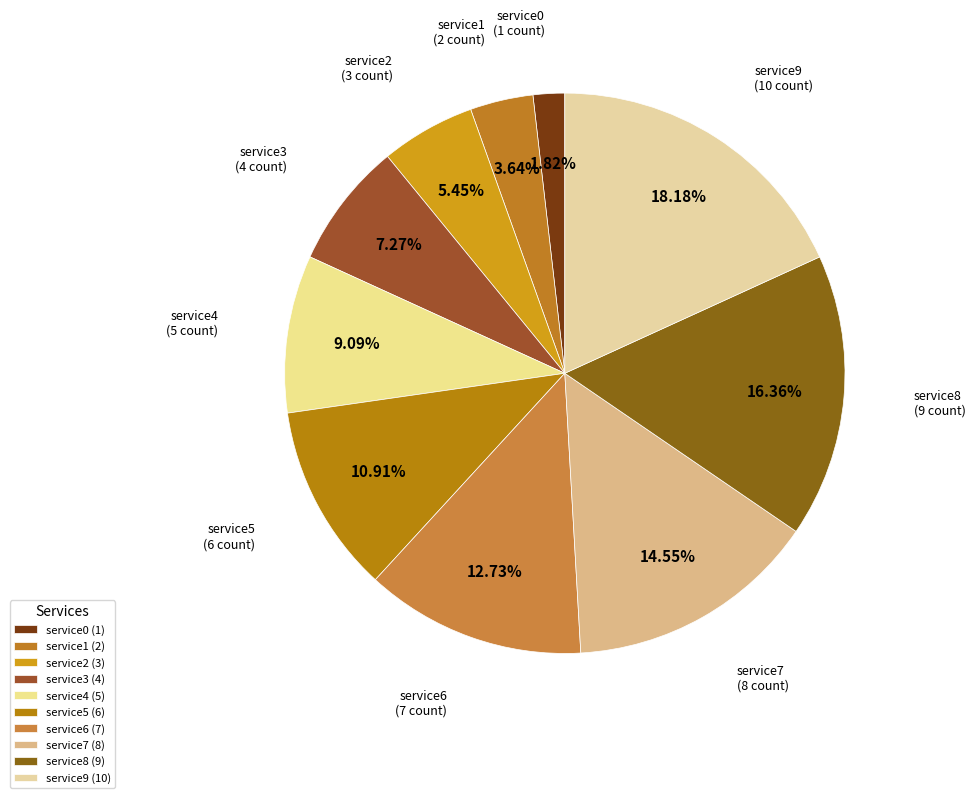

Between service1 and service2, which is larger?

service2